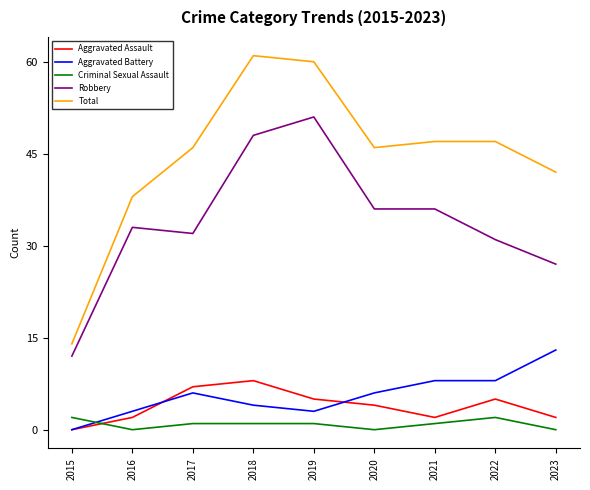

Between which two adjacent categories do Criminal Sexual Assault and Aggravated Battery first intersect?

2015 and 2016